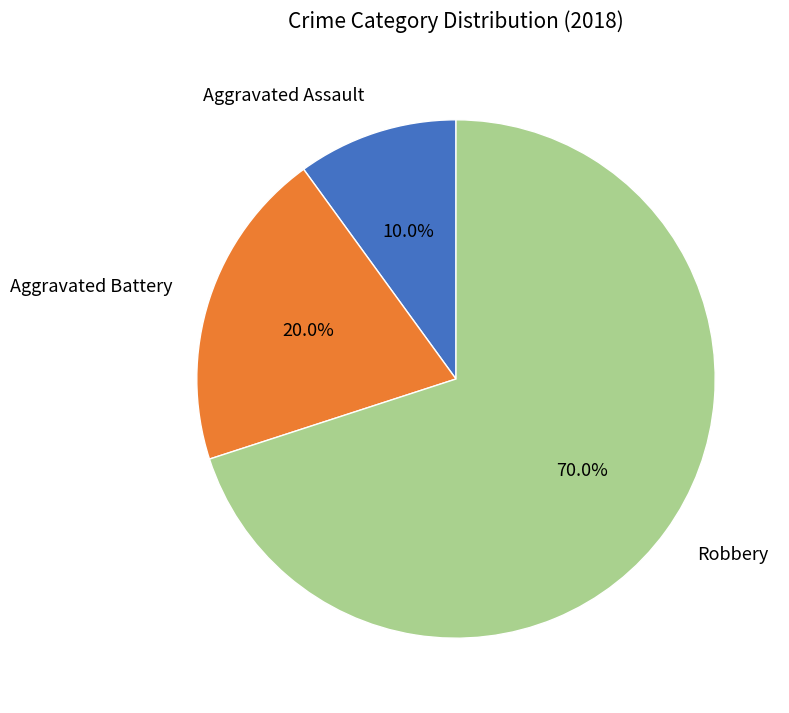

To the nearest percent, what is the difference between the Robbery and Aggravated Assault slice percentages?

60%